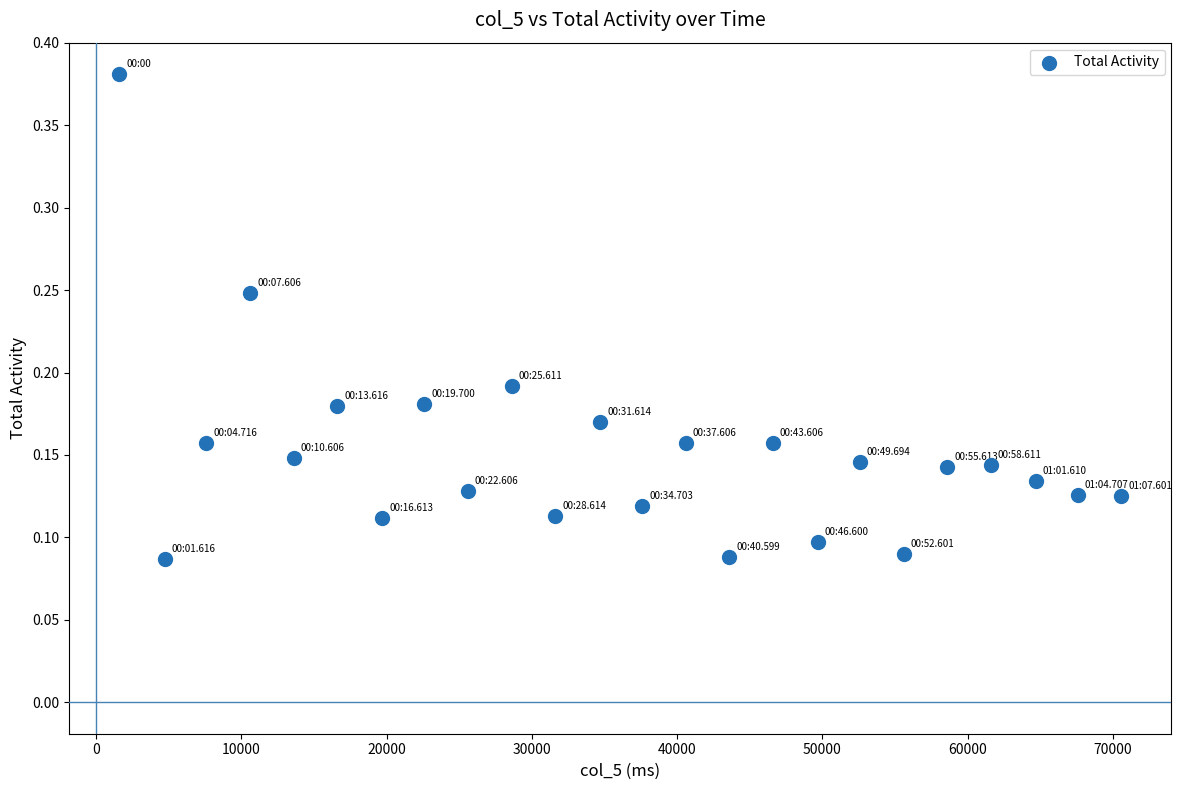

What is the range of Y values (max minus min)?

0.3